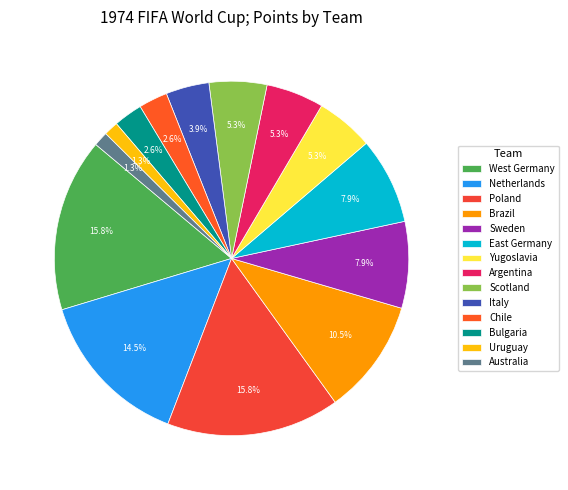

Is there a majority slice in this chart?

No